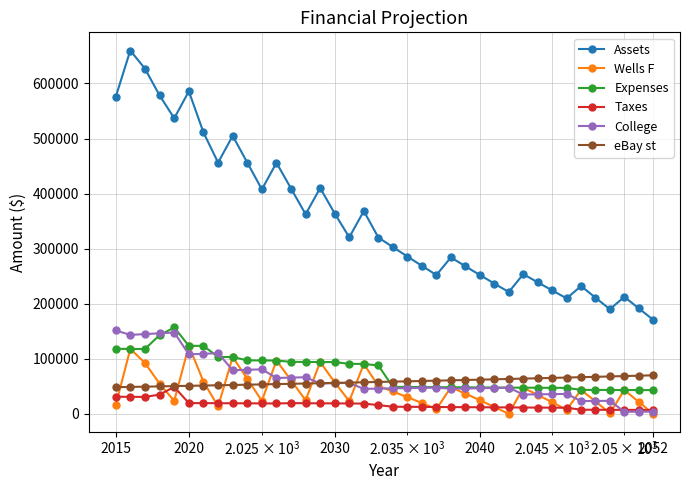

Which series has the widest spread of values?

Assets